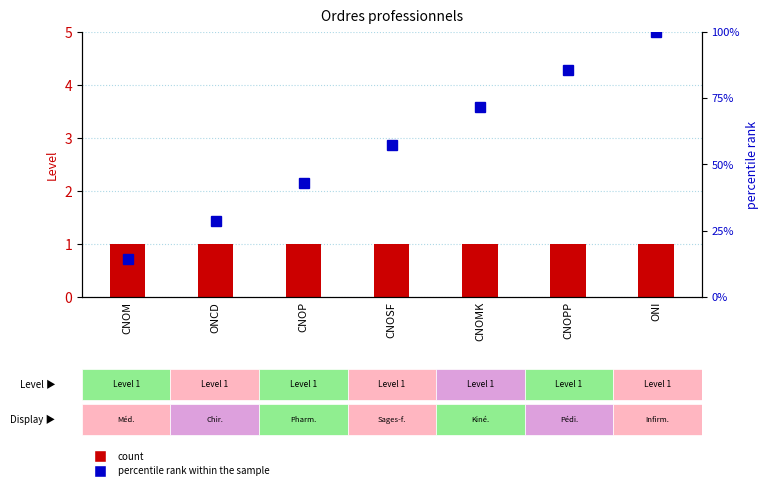

Rank the categories by Level value from lowest to highest.

CNOM, ONCD, CNOP, CNOSF, CNOMK, CNOPP, ONI